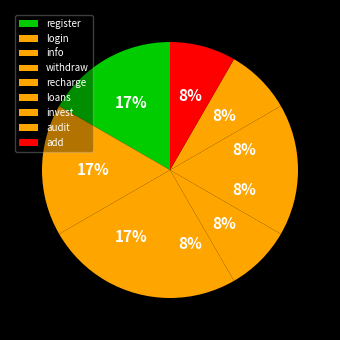

Rank the categories by value from lowest to highest.

add, audit, recharge, invest, withdraw, loans, register, login, info